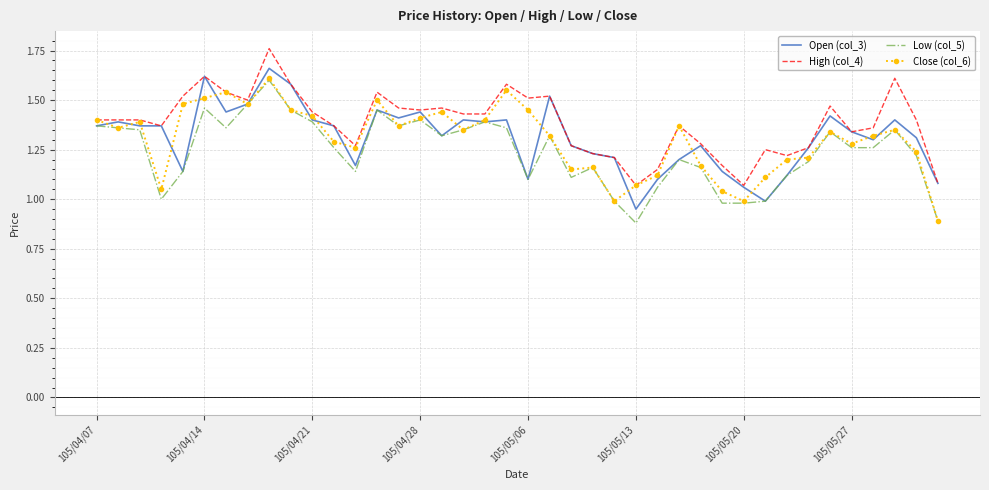

At how many categories does at least one series exceed 1?

40